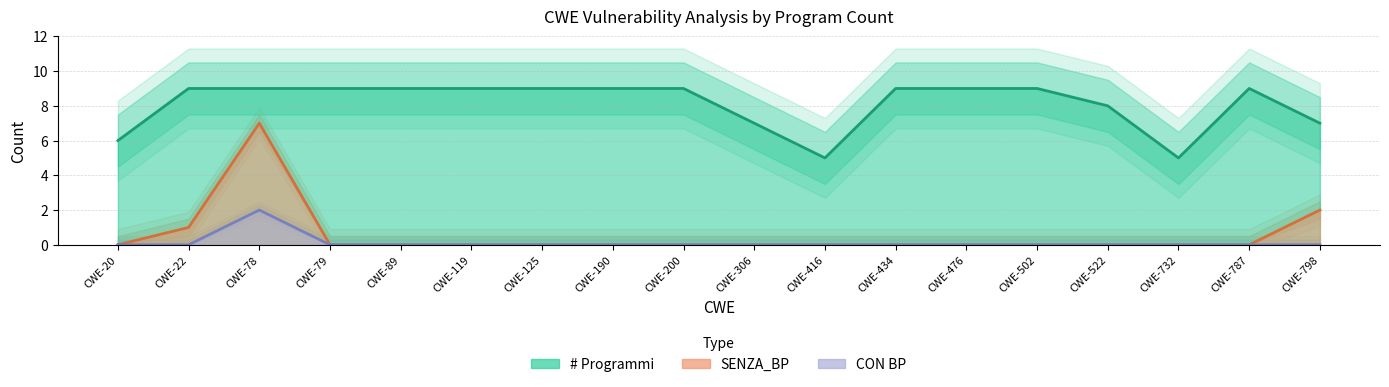

Which has a higher value, CWE-190 or CWE-787?

CWE-190